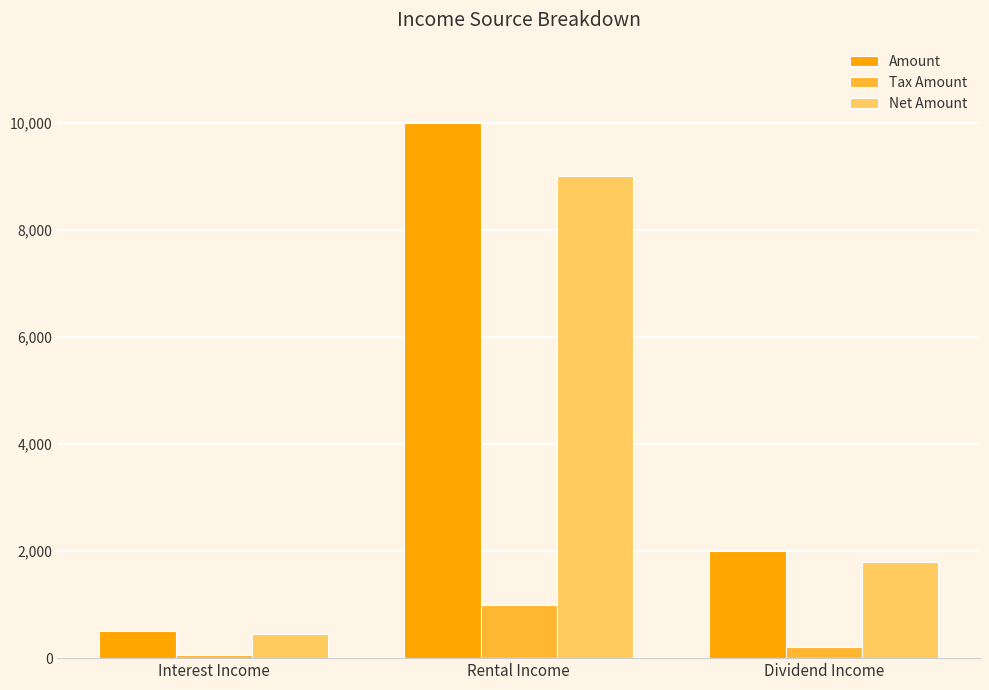

The value of Amount at Dividend Income is 453. True or false?

False